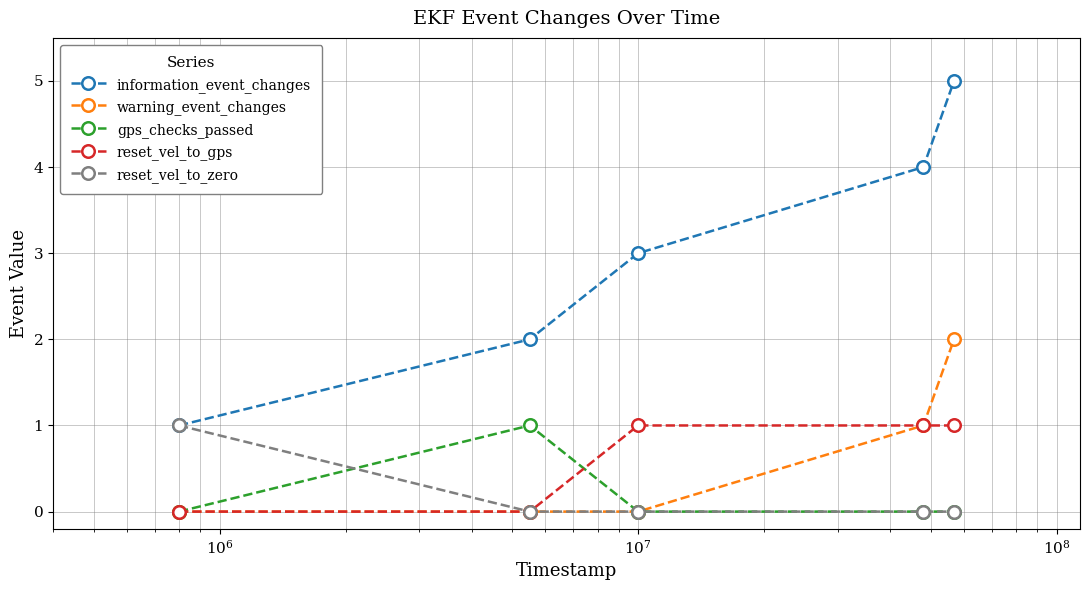

What is the greatest value displayed?

5